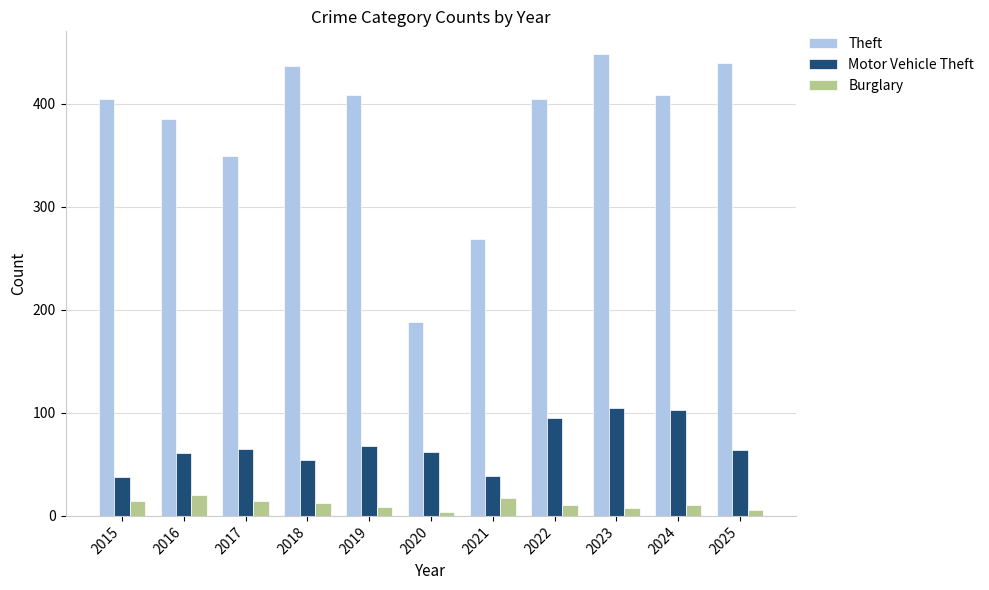

Where is Motor Vehicle Theft nearest to the value 71?

2019